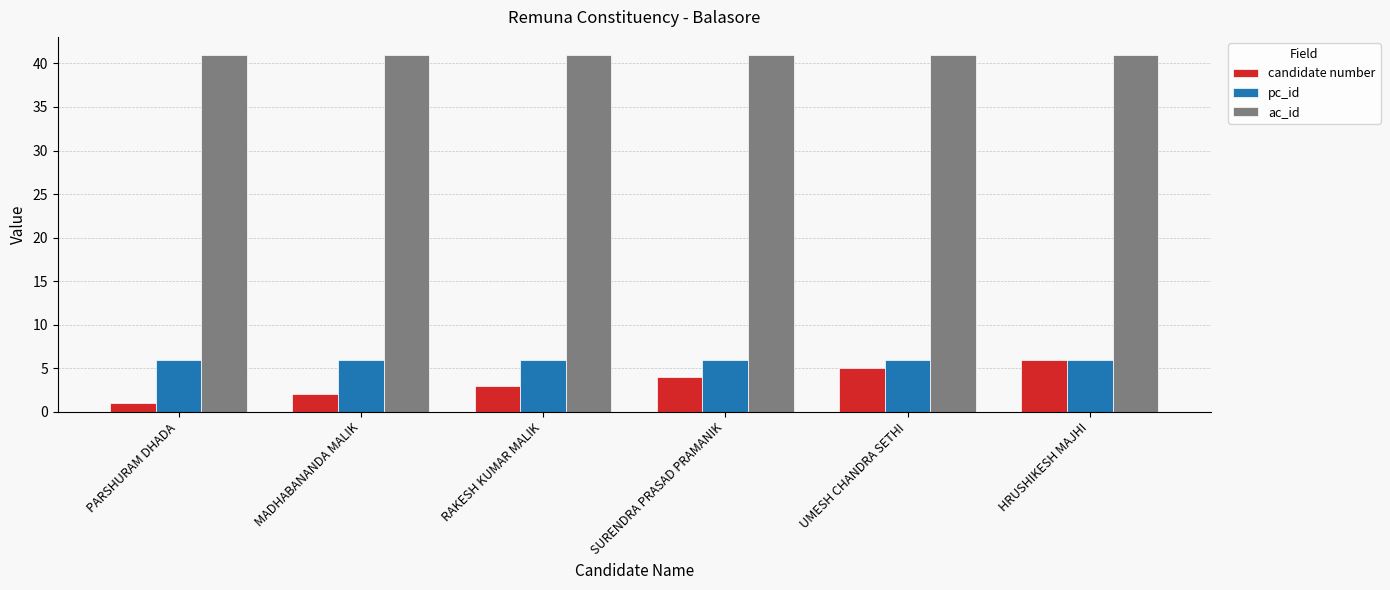

What is the maximum value for candidate number?

6